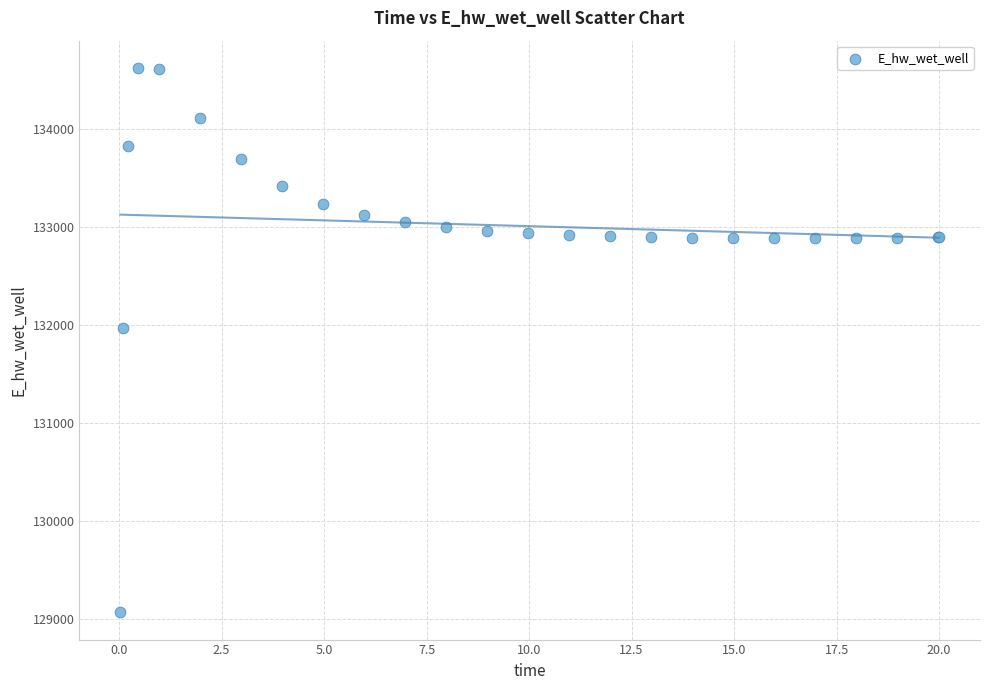

What Y value in the scatter plot is closest to 131849?

131970.0